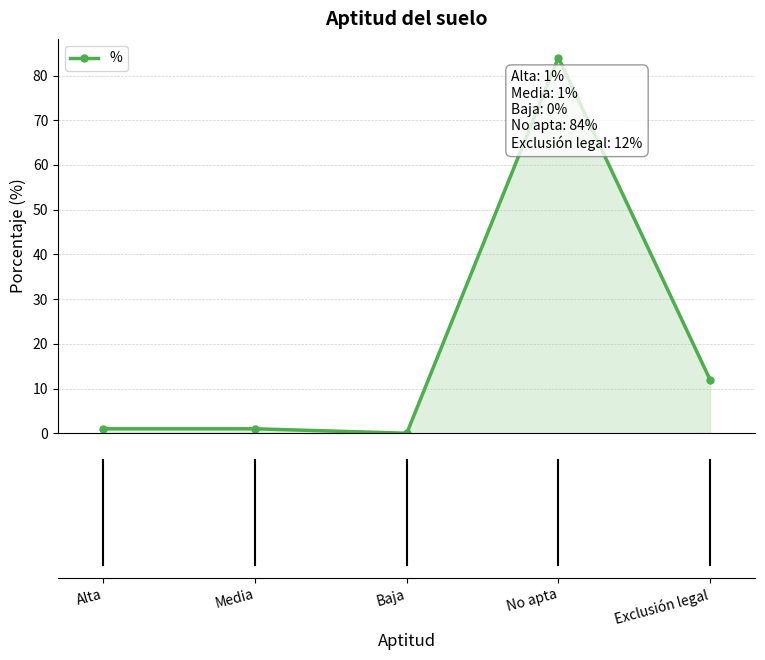

True or false: the data has more than 2 interior local peaks.

False